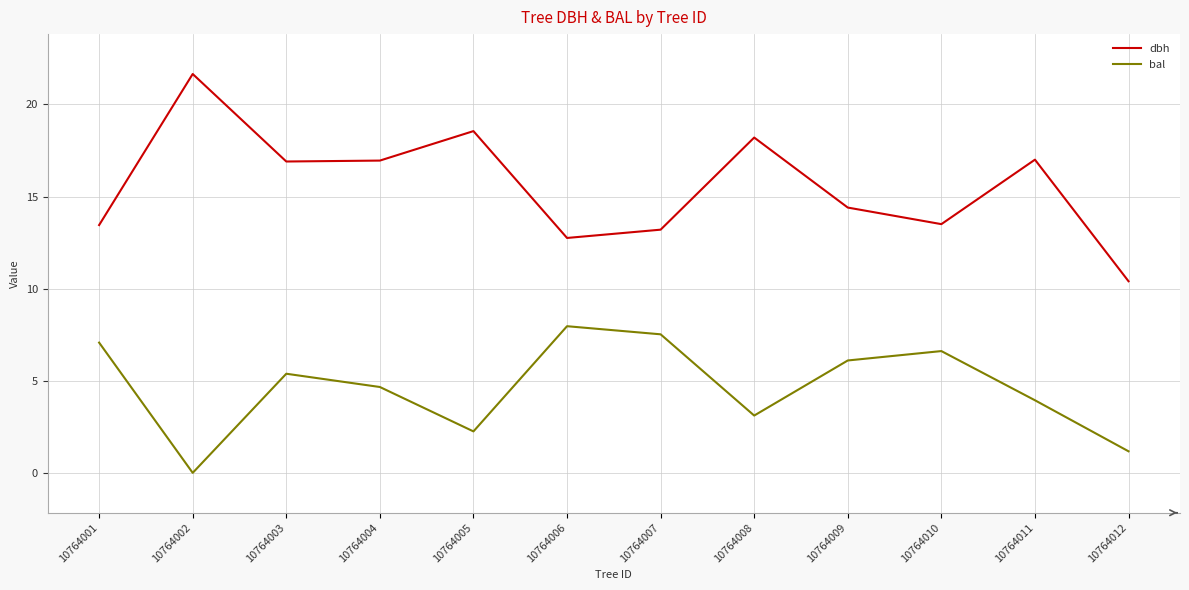

What is the spread (max minus min) of values at 10764010?

6.9